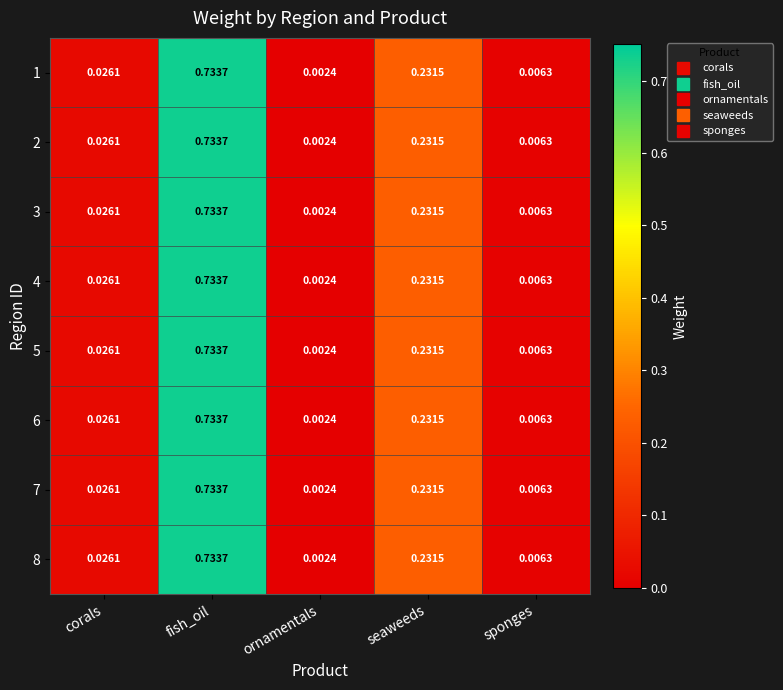

Which label corresponds to the largest value in the chart?

fish_oil